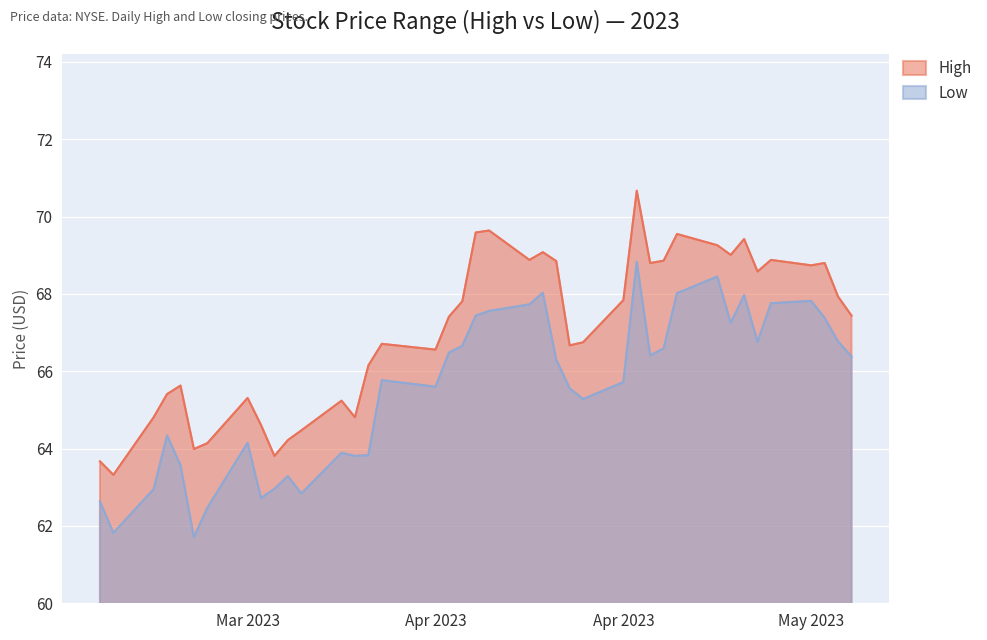

Does the chart display data point markers on the line(s)?

No